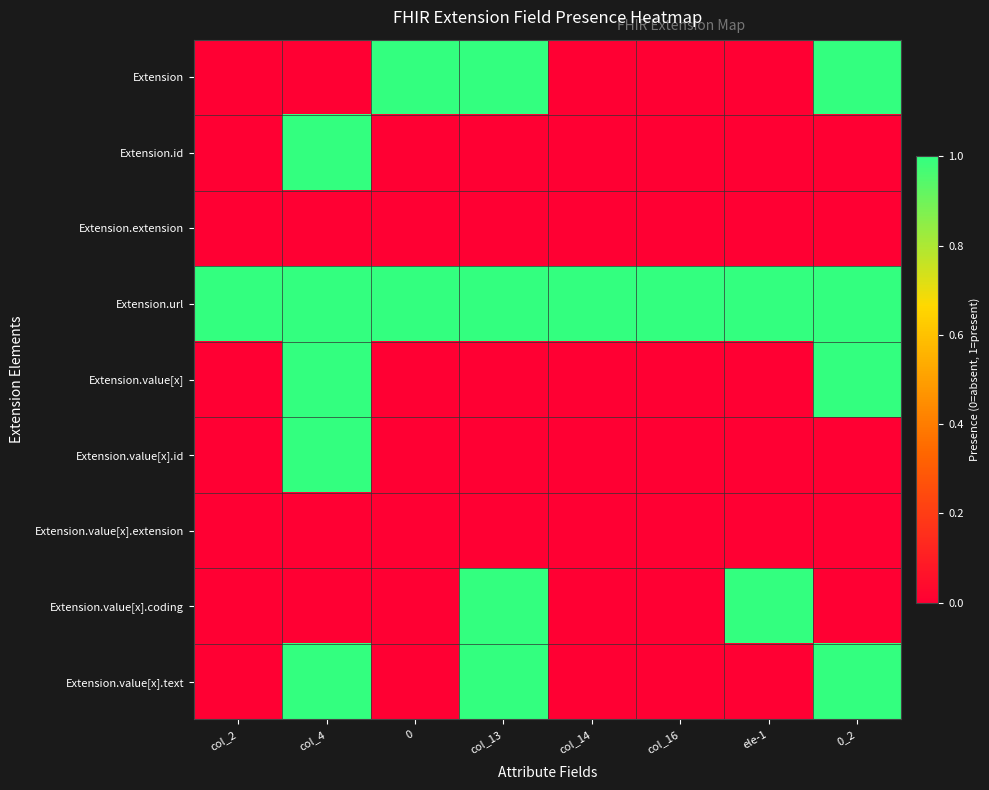

How many distinct data groups are displayed?

9